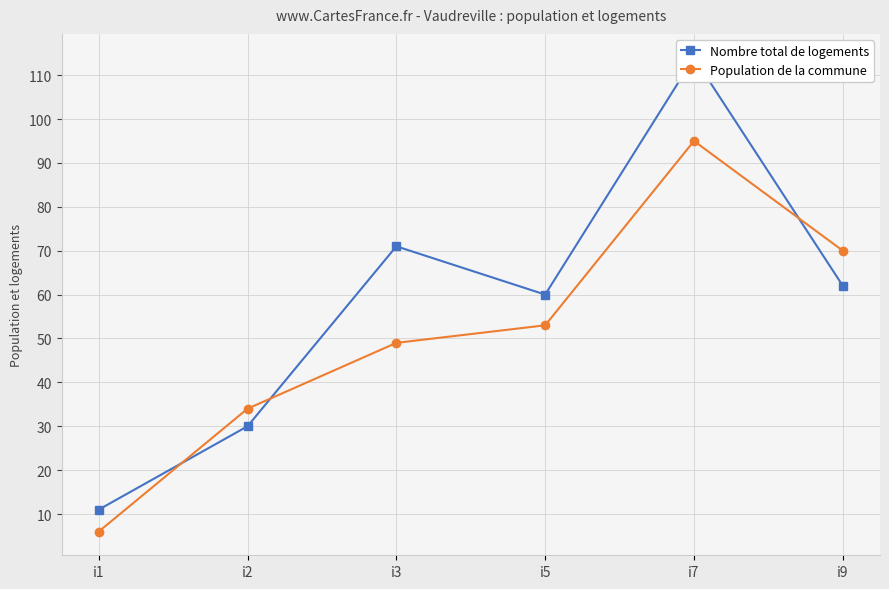

True or false: Population de la commune has a value of 70 at i9.

True